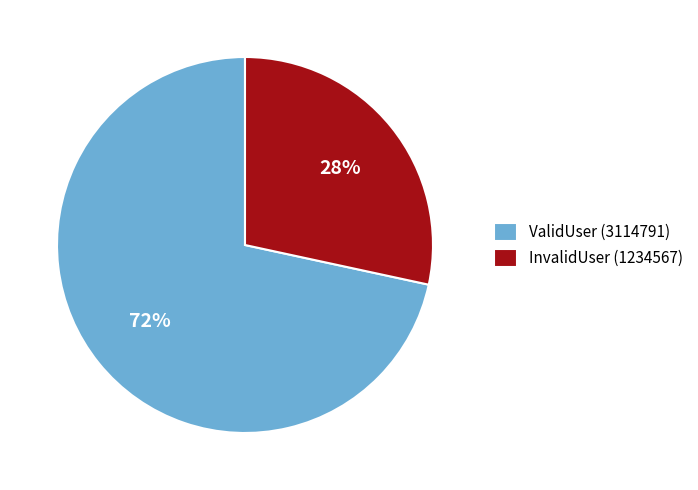

Is it true that ValidUser is 72% of the pie?

True